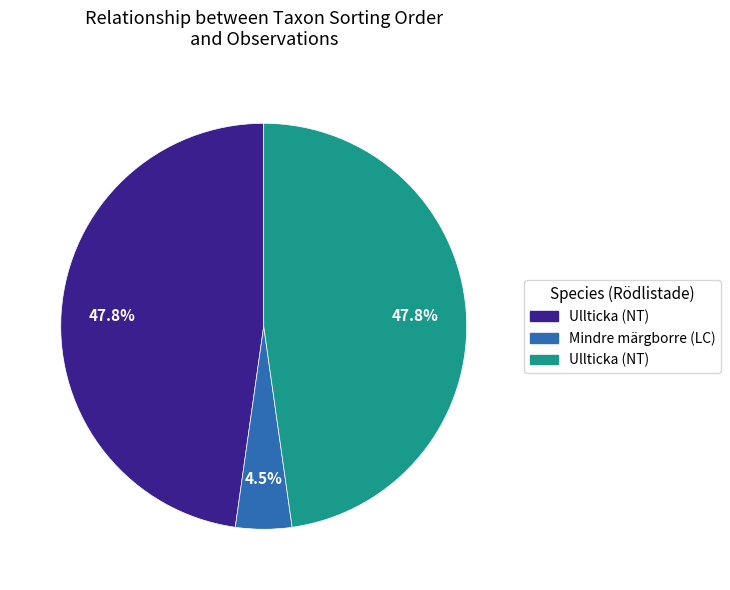

Does any single category account for the majority?

No